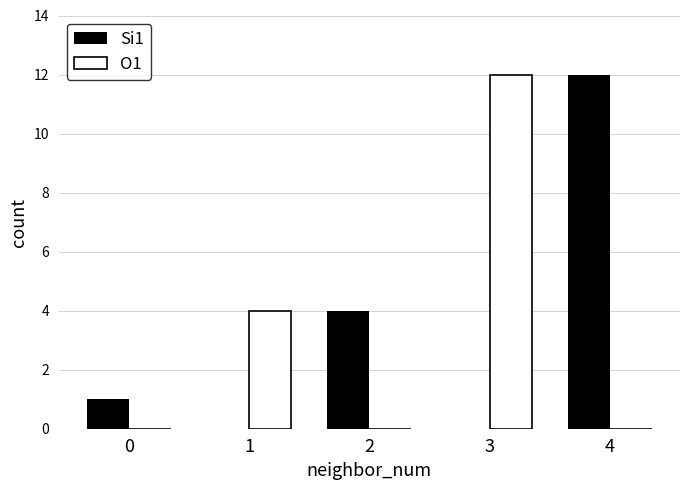

At which label is Si1 closest to 6?

2